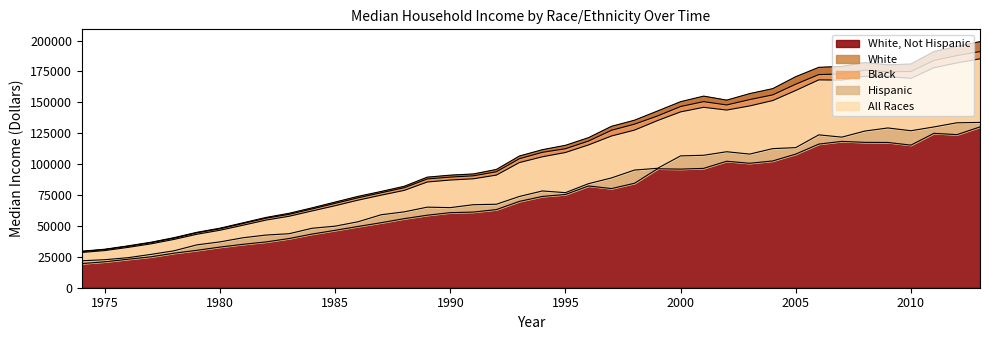

The White, Not Hispanic series shows 30046 at 2008. True or false?

False